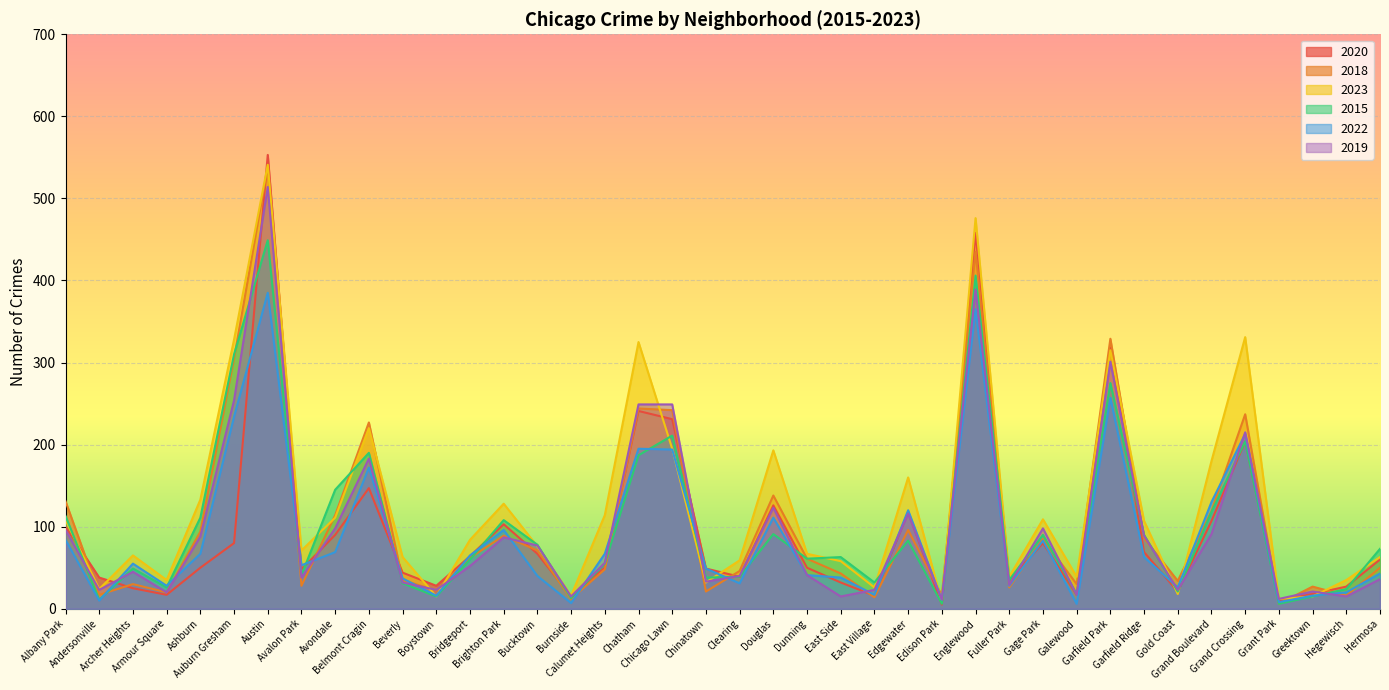

What position from the left is Gage Park?

30